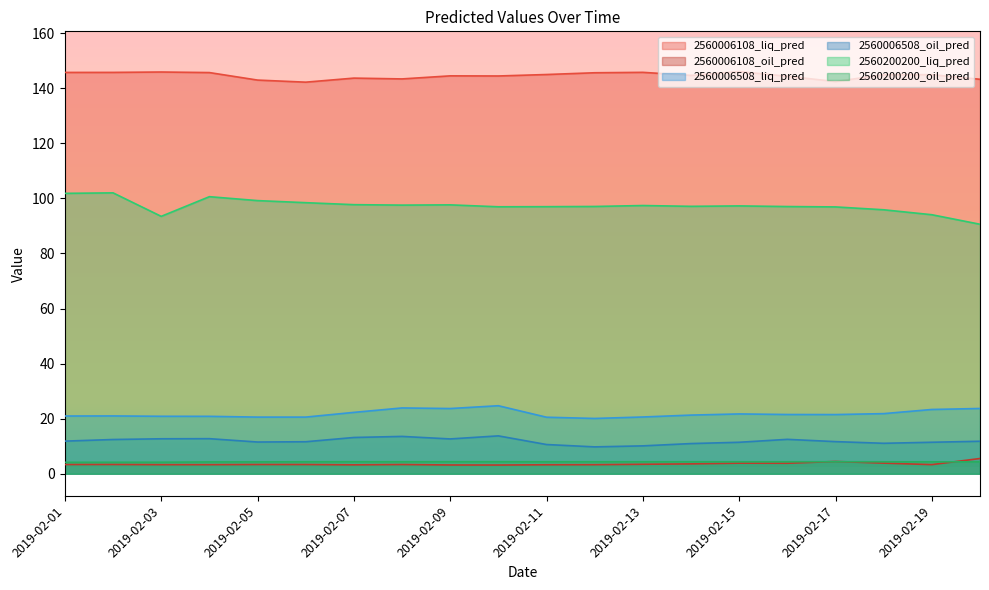

How many data points in 2560200200_liq_pred are less than 97?

7